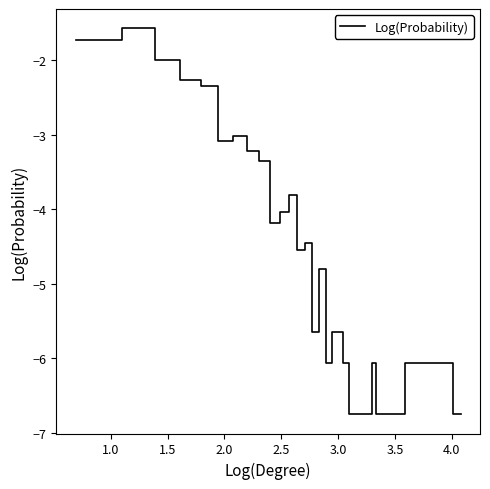

How many distinct data groups are displayed?

1